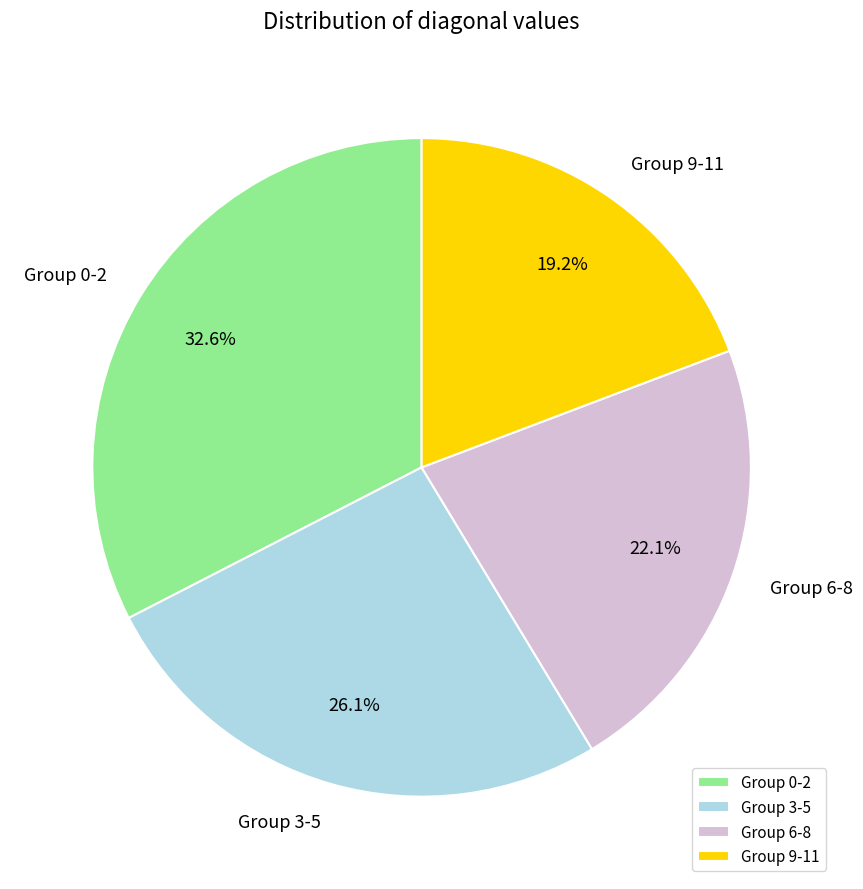

Rank the categories by value from highest to lowest.

Group 0-2, Group 3-5, Group 6-8, Group 9-11